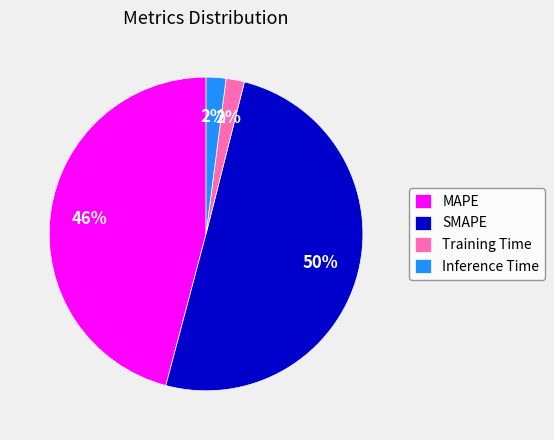

Which has a higher value, MAPE or Training Time?

MAPE